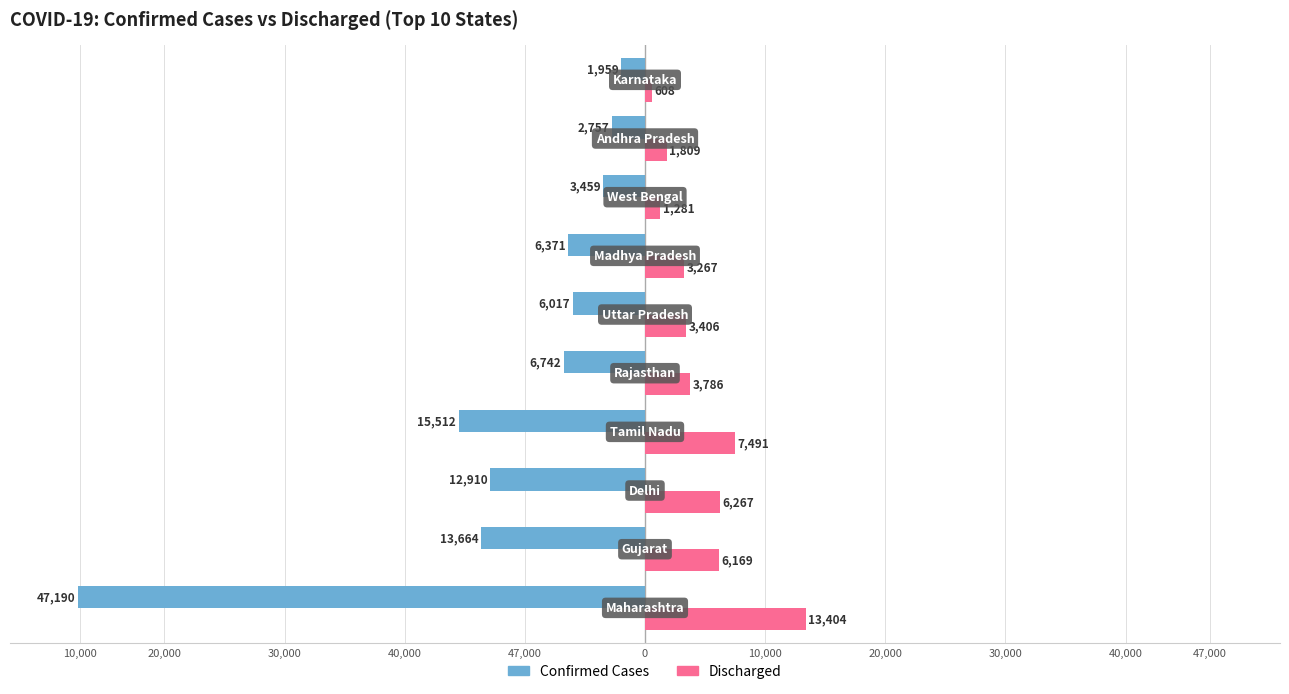

What are all the series names shown in the legend?

Confirmed Cases, Discharged